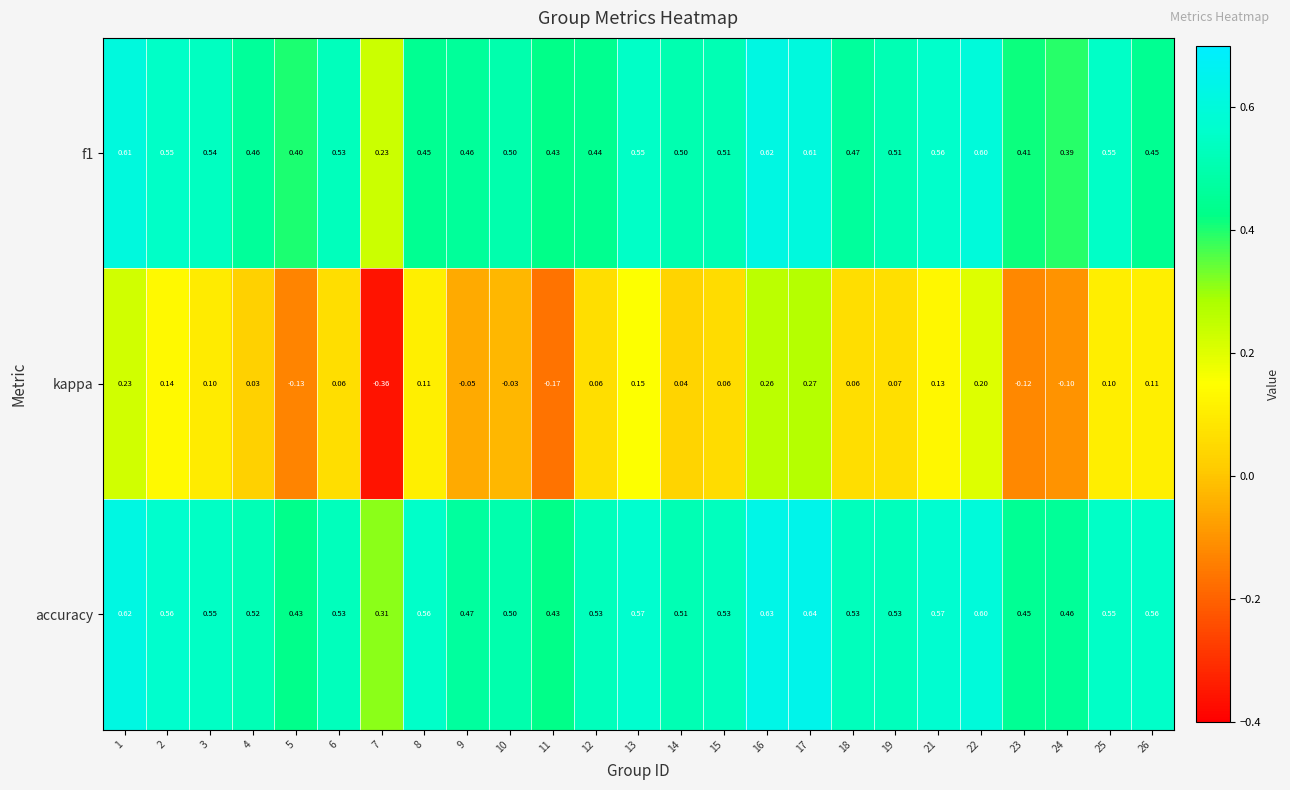

Which series has the largest range (max minus min)?

kappa